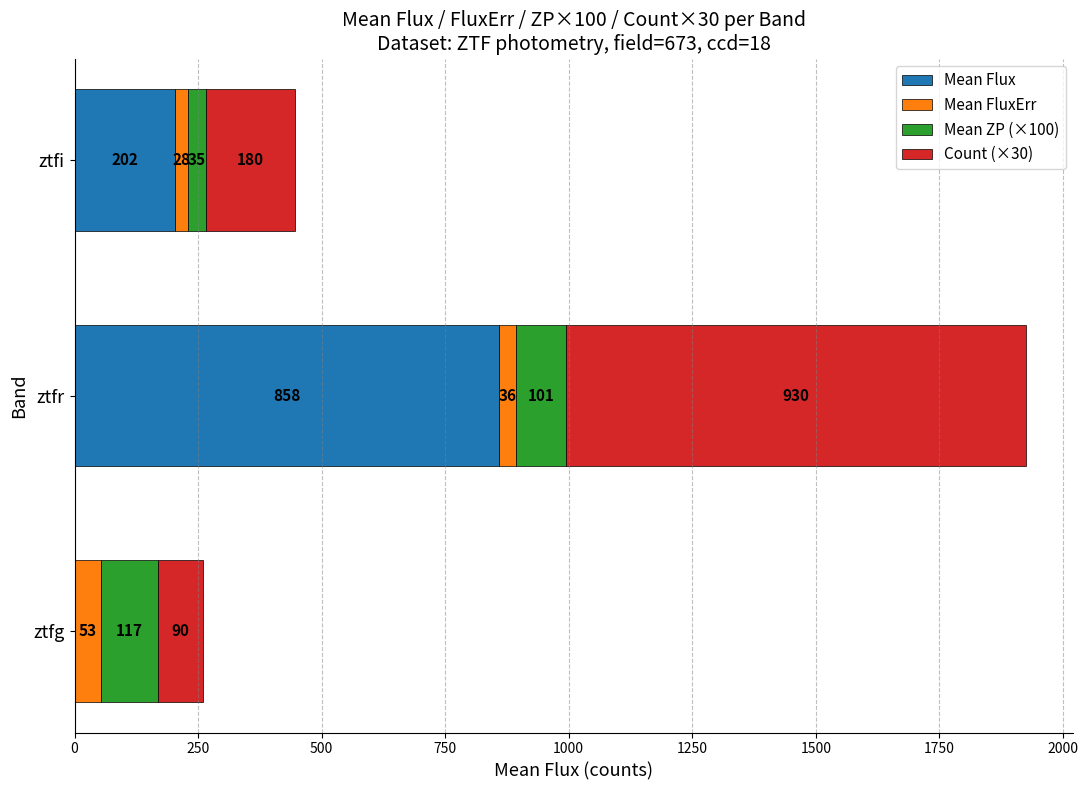

At which category is the sum across all series the highest?

ztfr